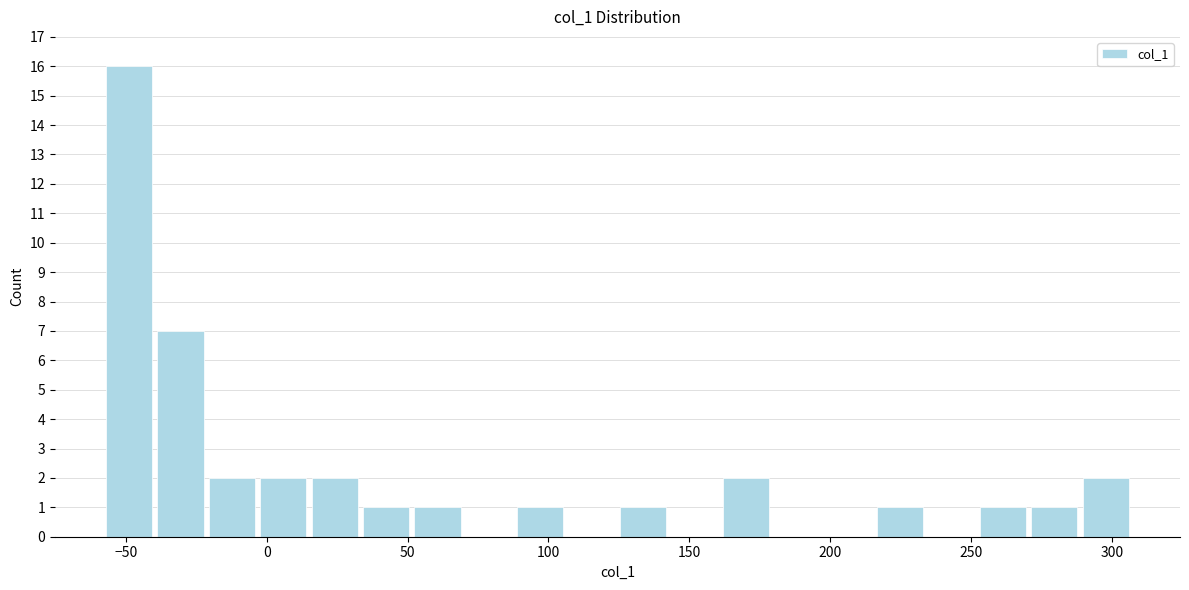

Around what value on the x-axis is the tallest bar? Give the approximate position of its centre, as read against the axis.

-50